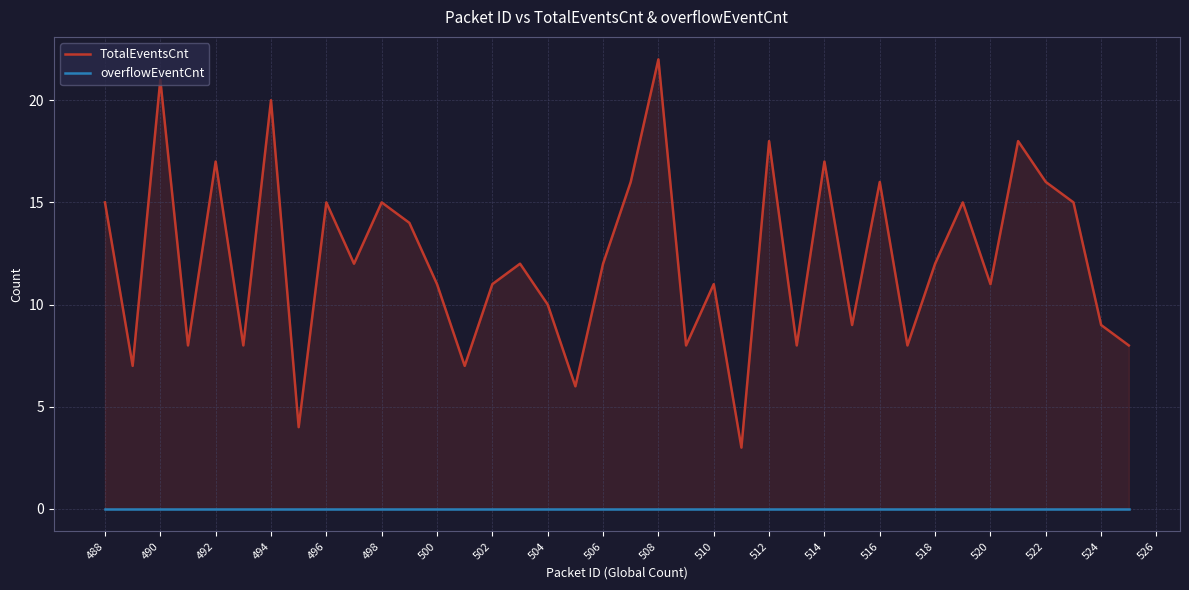

Between 490 and 500, which series saw the biggest shift?

TotalEventsCnt